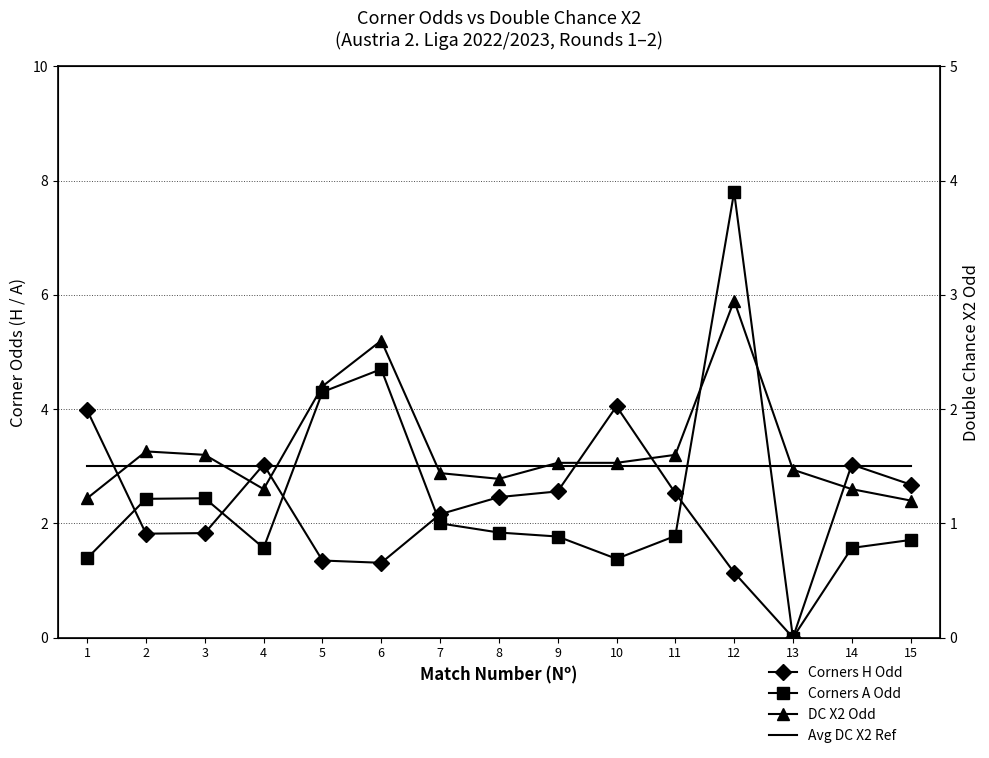

At which category is the sum across all series the highest?

12